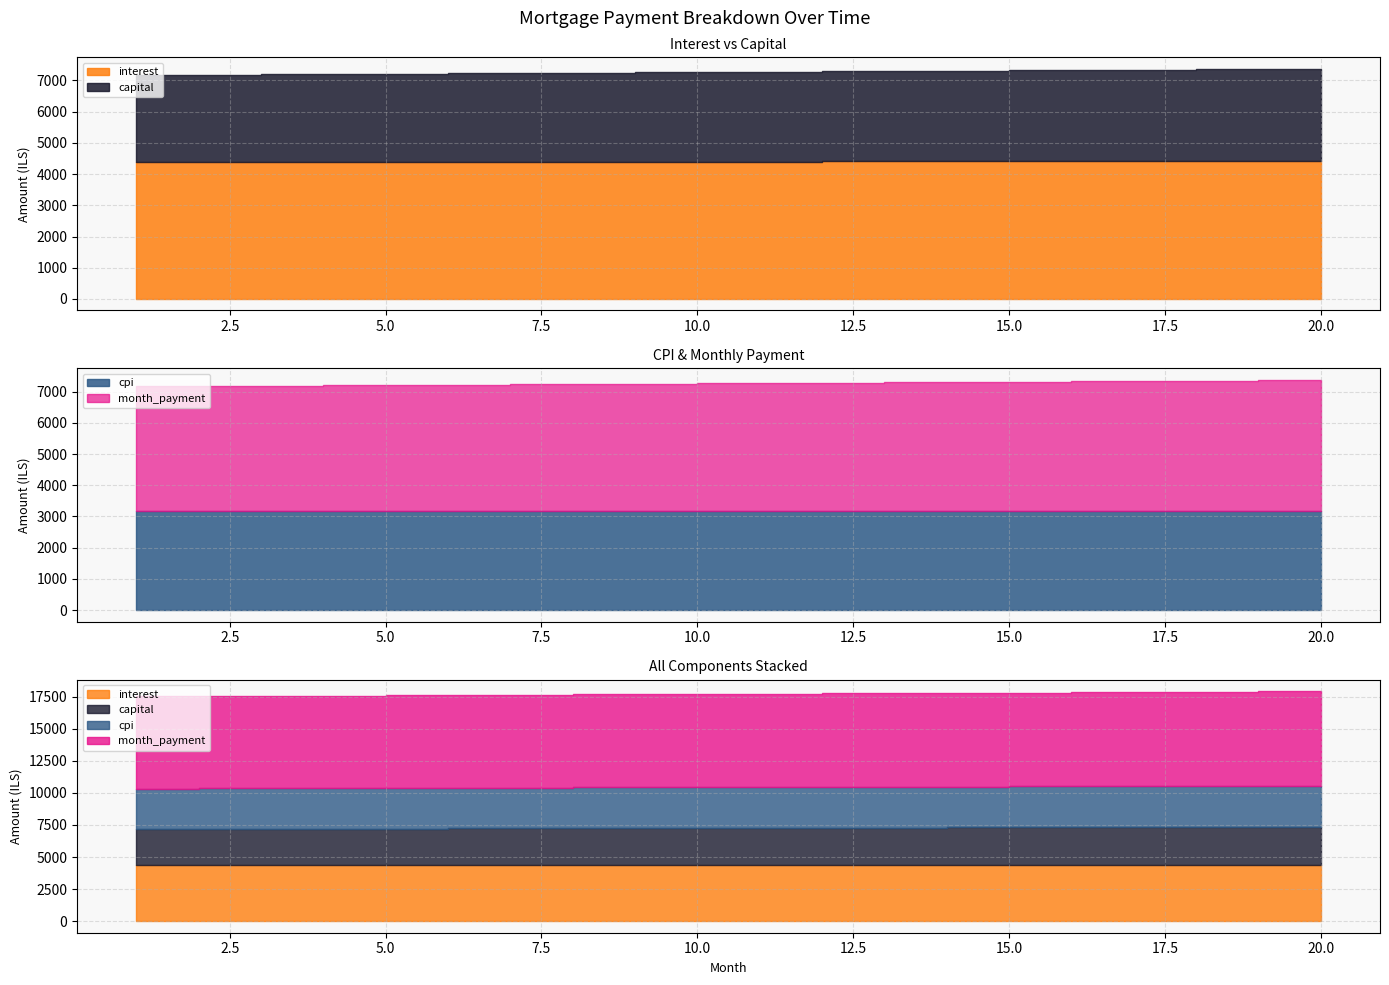

What are all the series names shown in the legend?

interest, capital, cpi, month_payment